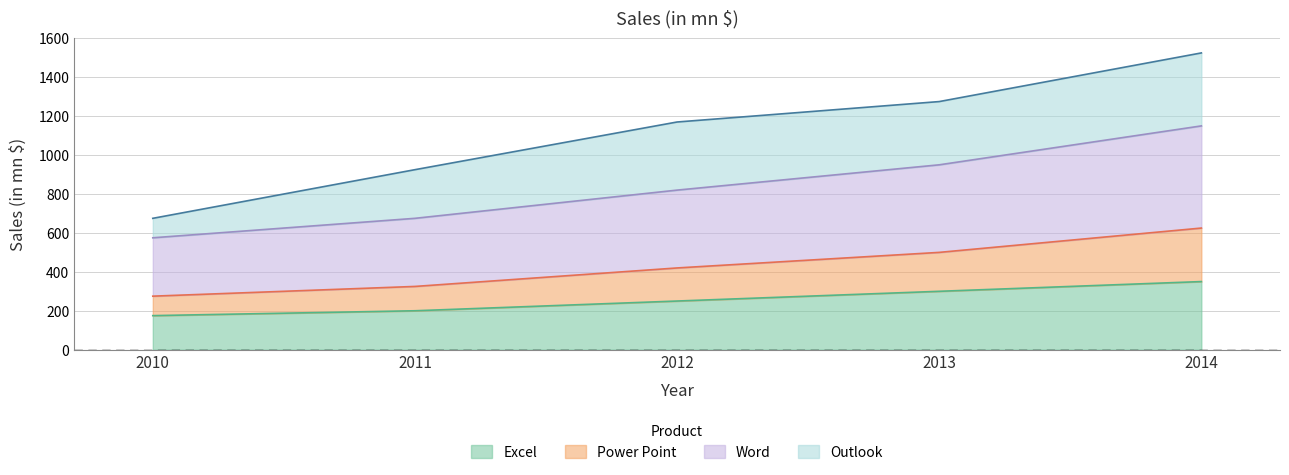

At which label is Excel closest to 262?

2012